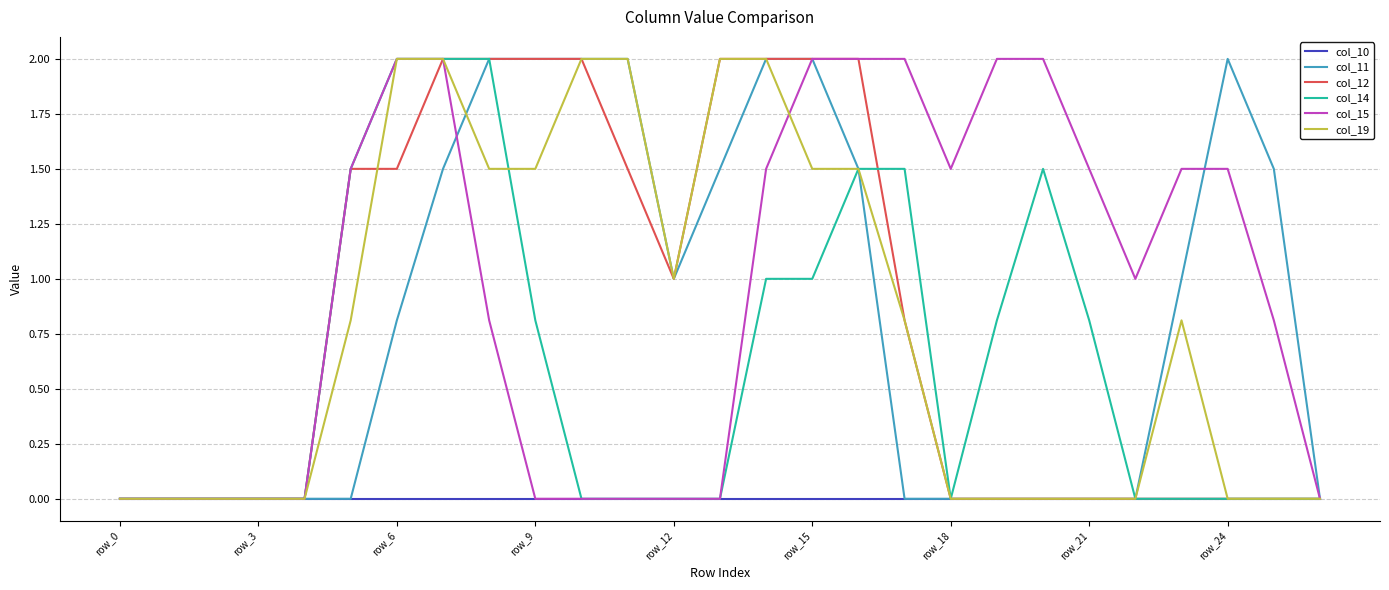

What is the highest value of the col_19 series?

2.0